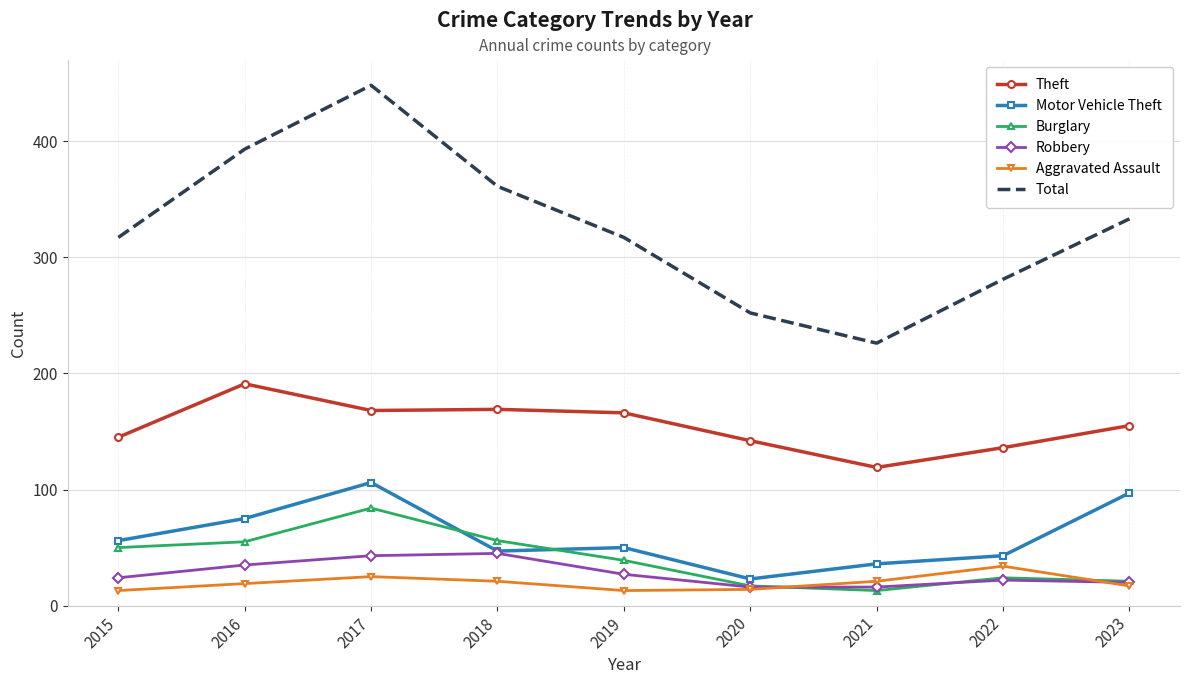

What is the sum of the Motor Vehicle Theft values at 2021 and 2023?

133